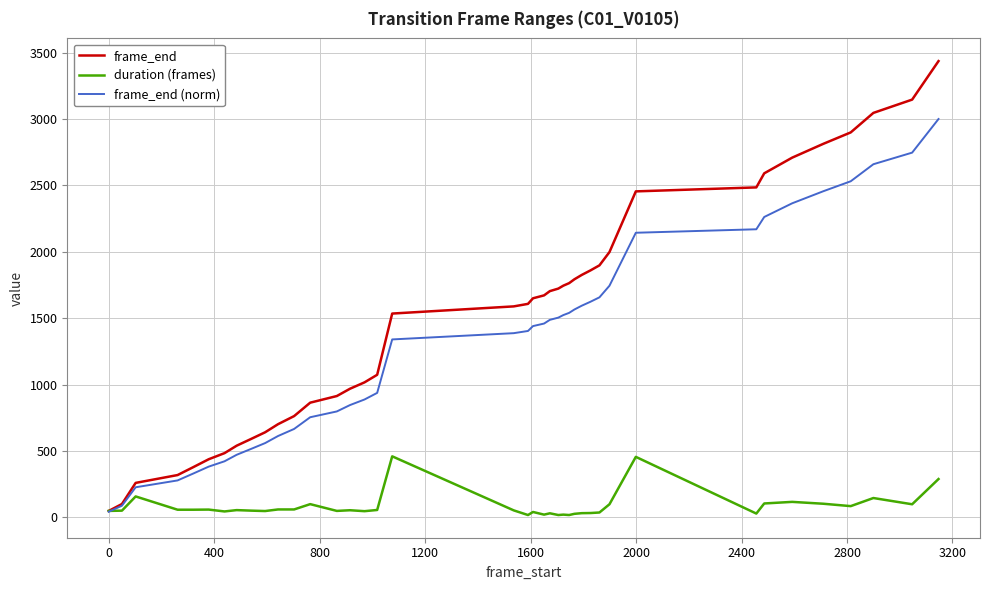

Which series has the widest spread of values?

frame_end